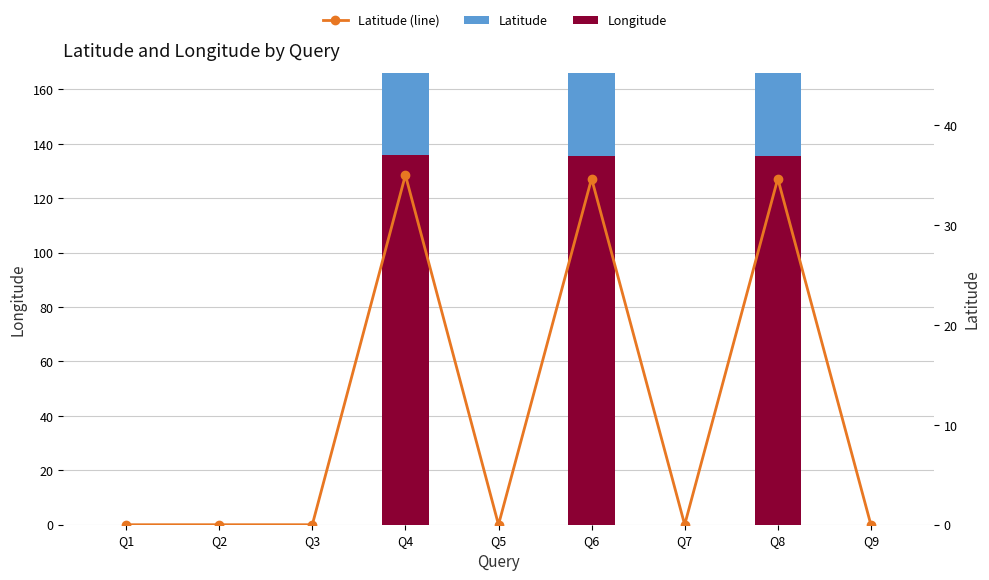

What is the spread (max minus min) of values at Q8?

100.7